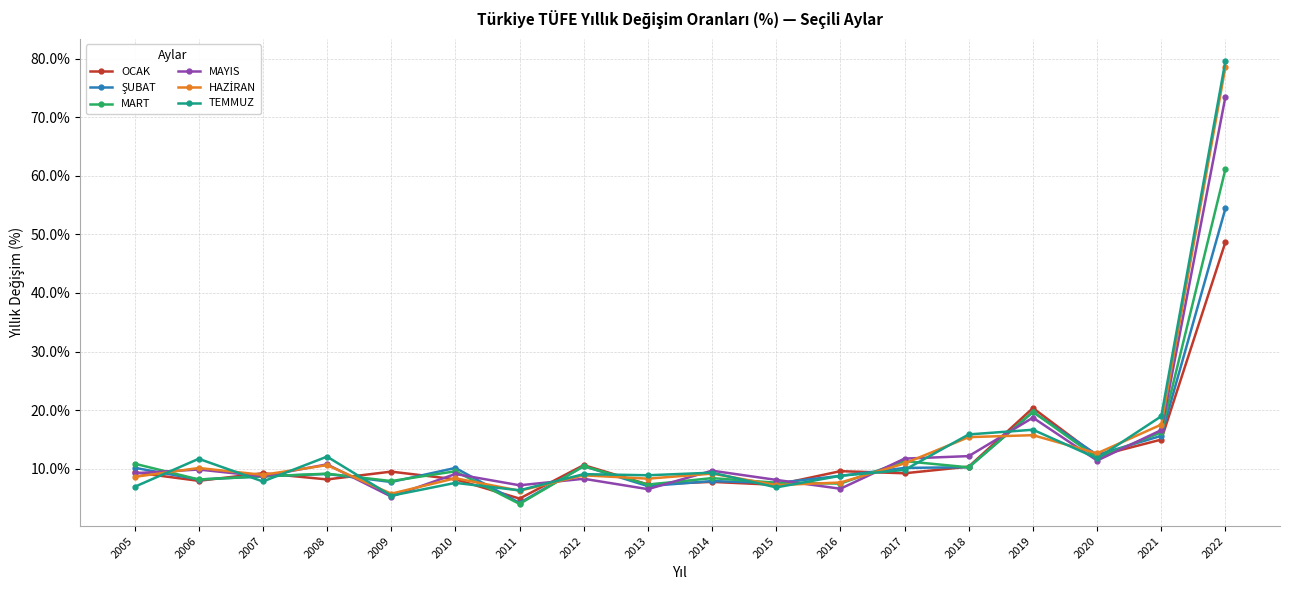

The value of MAYIS at 2022 is 49.2. True or false?

False